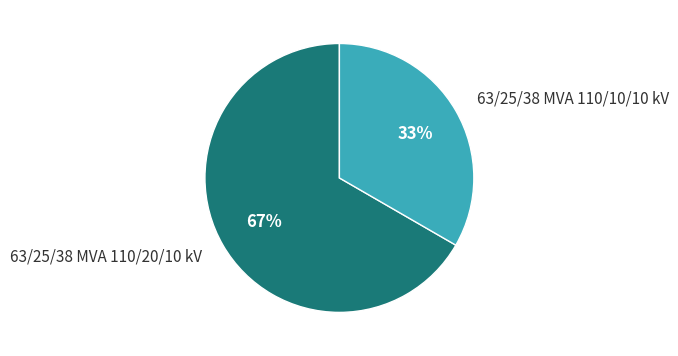

Approximately how many times larger is the value at 63/25/38 MVA 110/20/10 kV compared to 63/25/38 MVA 110/10/10 kV?

2.0